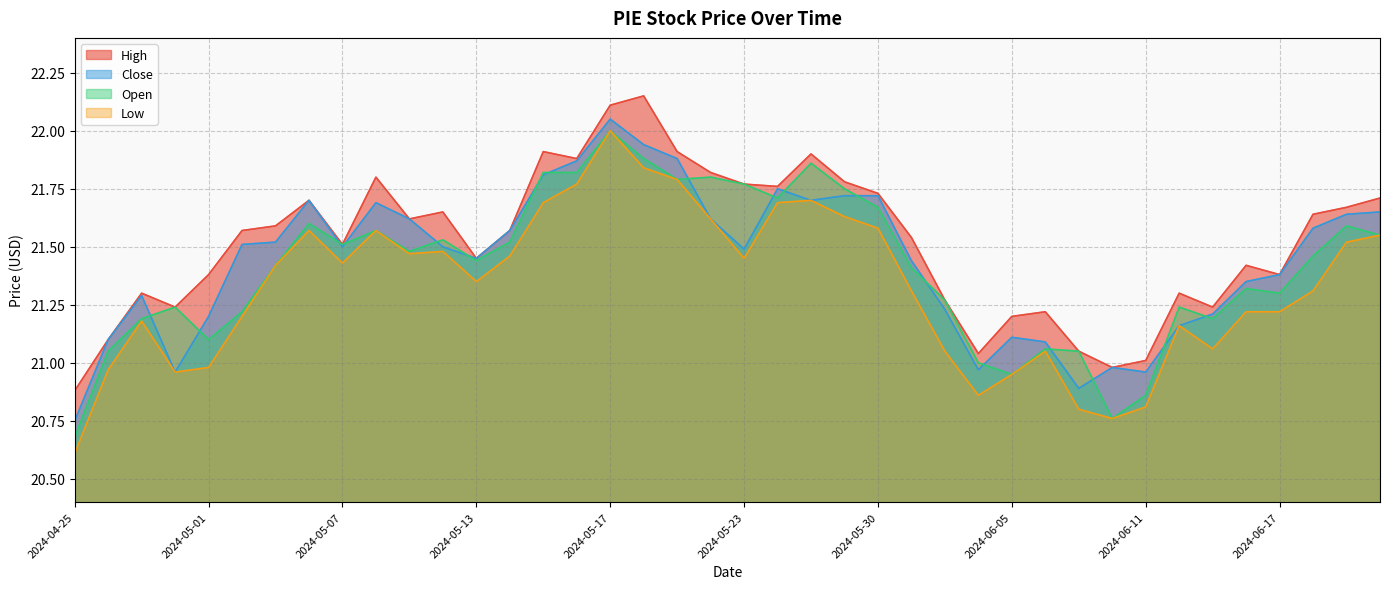

Does the chart have visible grid lines?

Yes